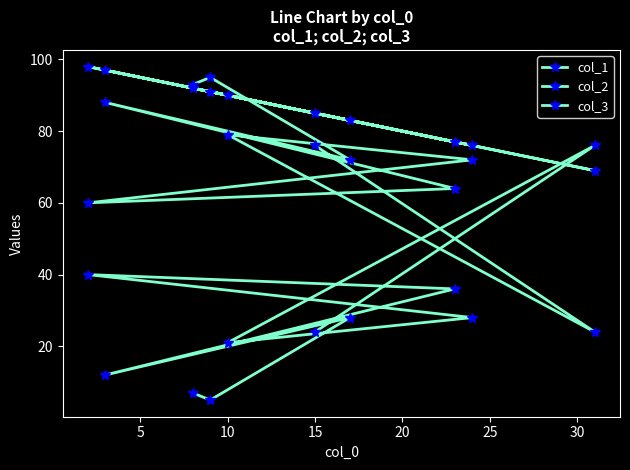

Which series ends up on top after the final intersection of col_3 and col_2?

col_3